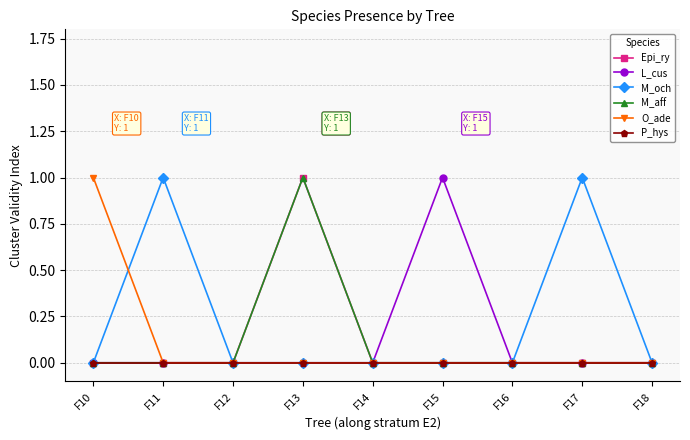

Is this an area chart (filled region under the line)?

No